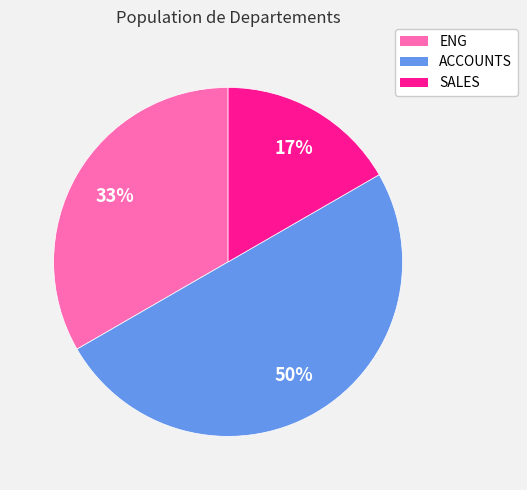

Which category has the smallest portion of the pie?

SALES